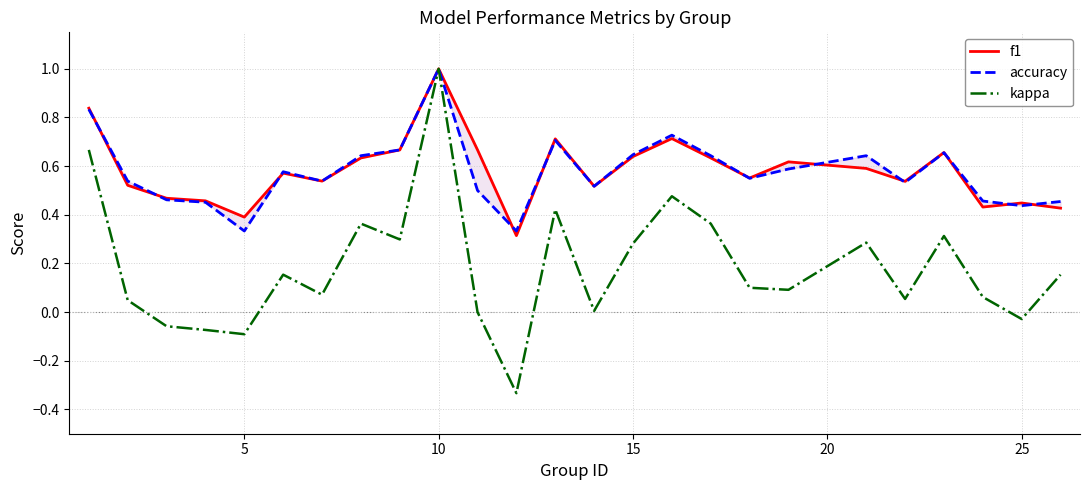

What are all the series names shown in the legend?

f1, accuracy, kappa